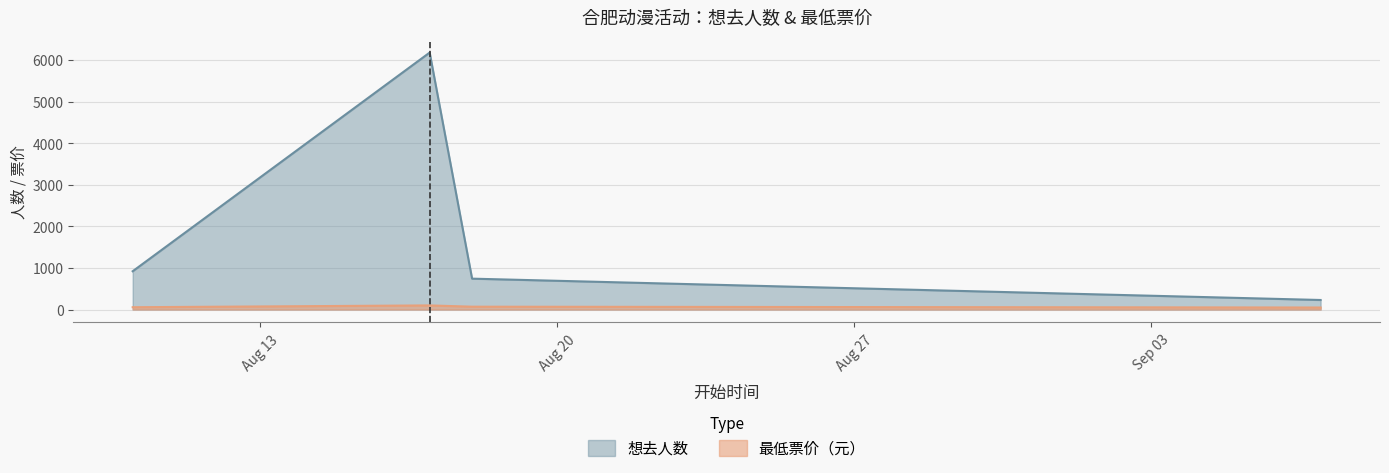

List the series in order of their peak value, highest first.

想去人数, 最低票价（元）